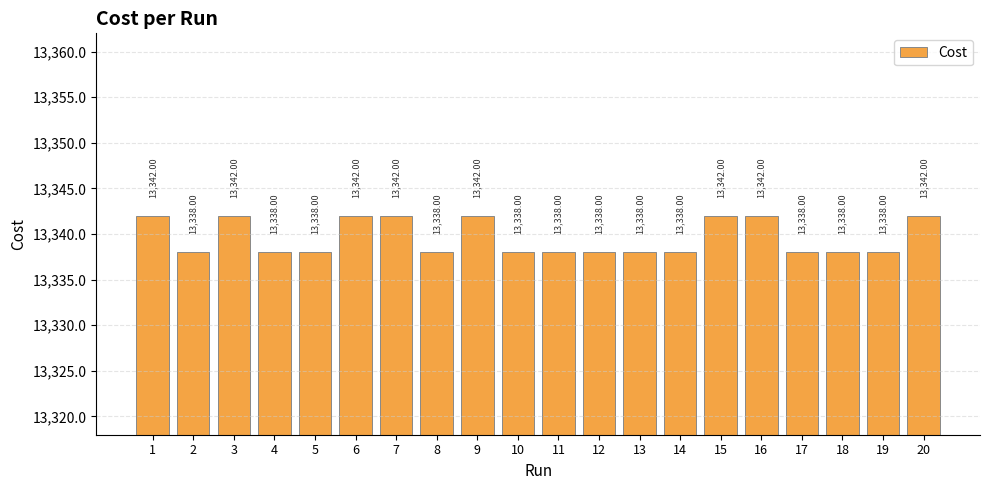

At which category does the chart reach its minimum across all series?

10